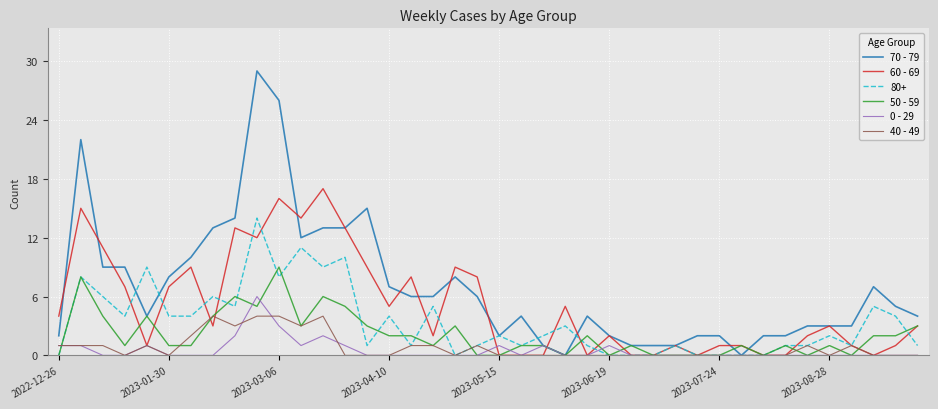

Which series has the widest spread of values?

70 - 79